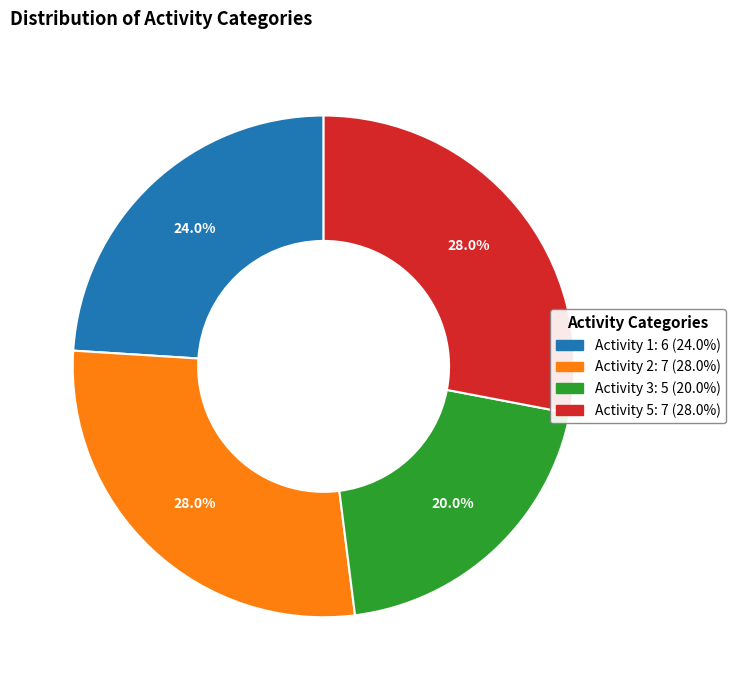

Does any single category account for the majority?

No